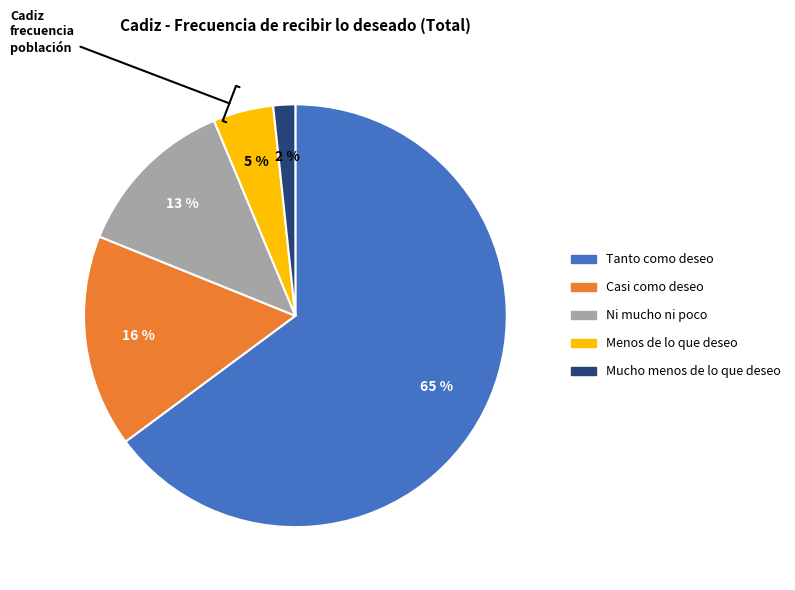

Is the sum of Mucho menos de lo que deseo and Tanto como deseo greater than half?

Yes